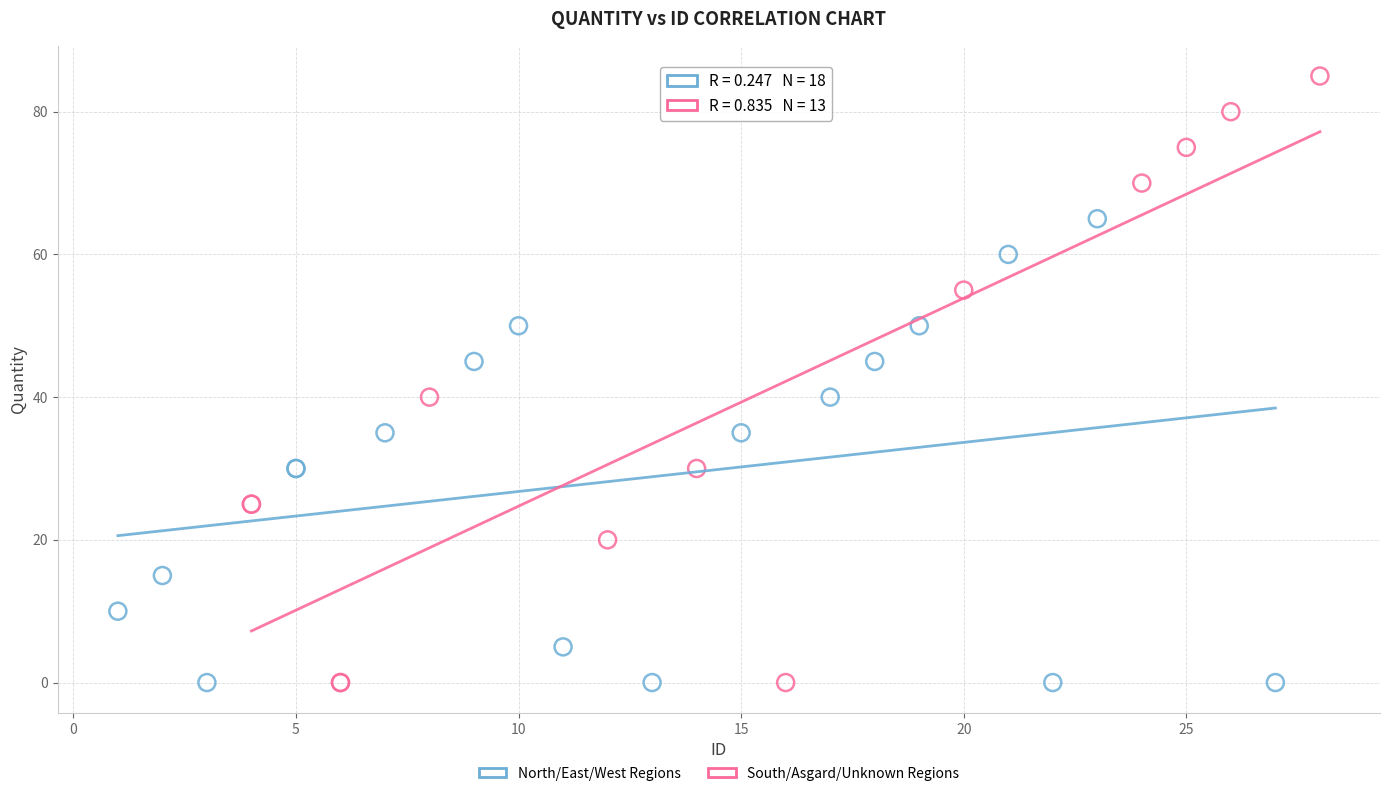

Which series has the widest spread of Y values?

South/Asgard/Unknown Regions